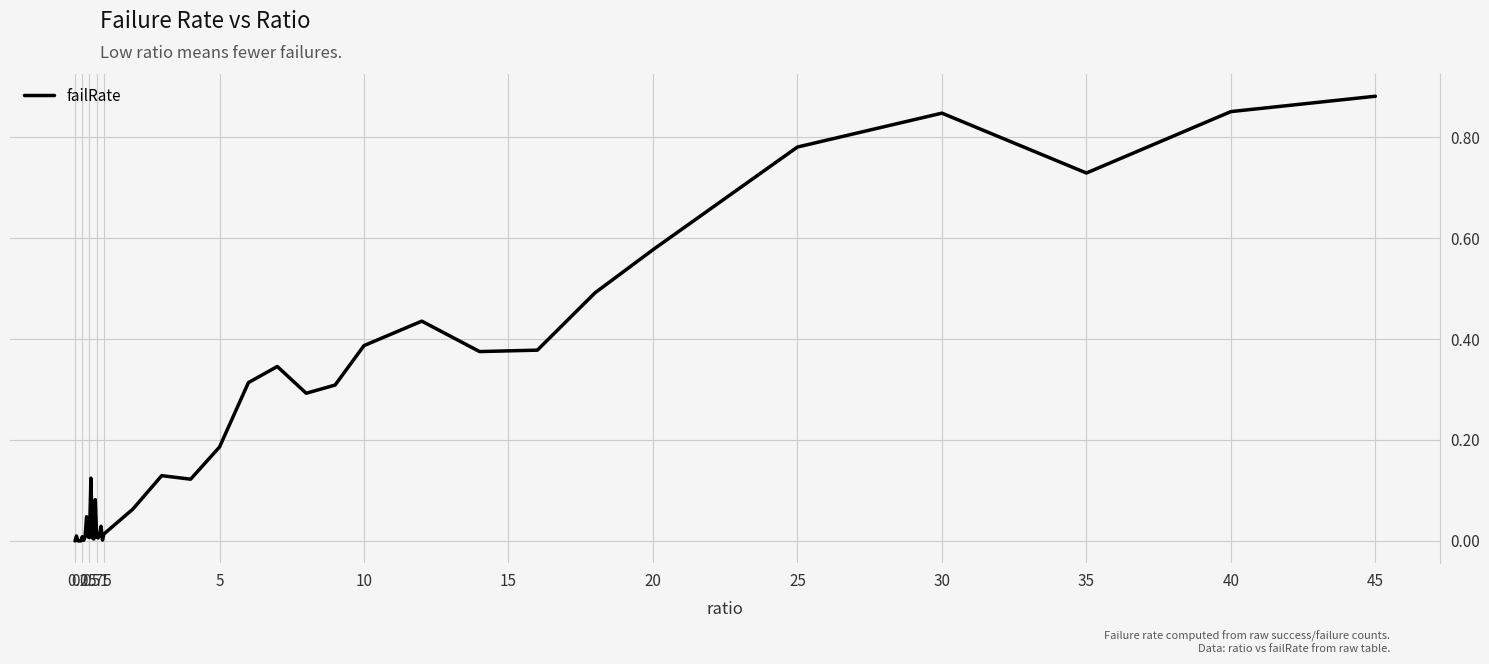

What is the average value?

0.2